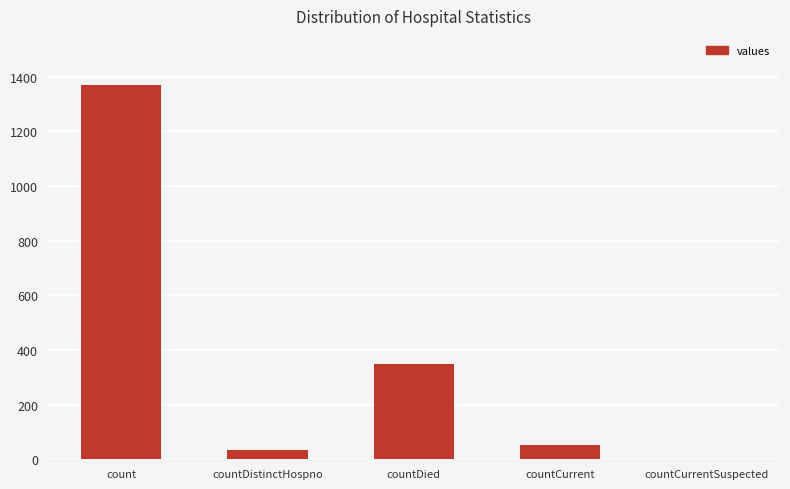

What is the maximum value shown in the chart?

1371